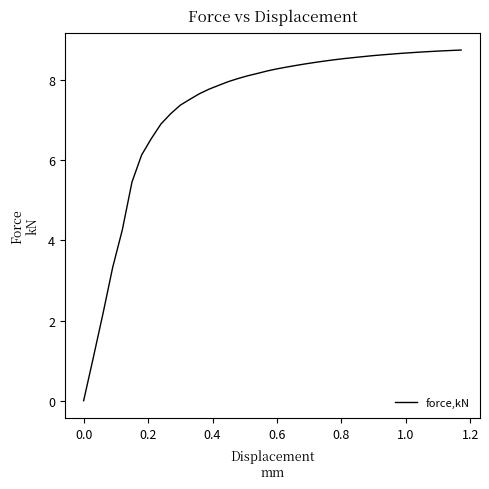

What is the maximum value shown in the chart?

8.7